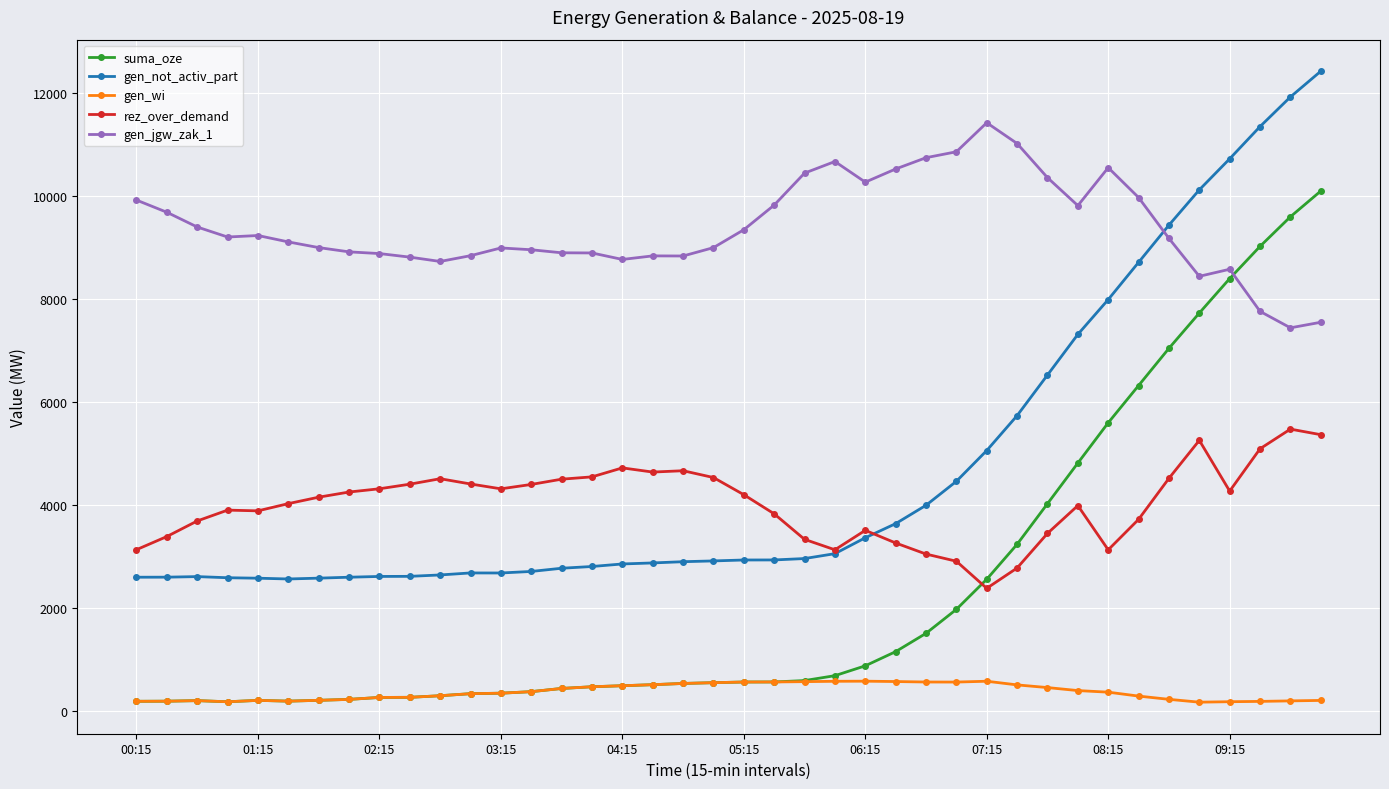

Is this an area chart (filled region under the line)?

No